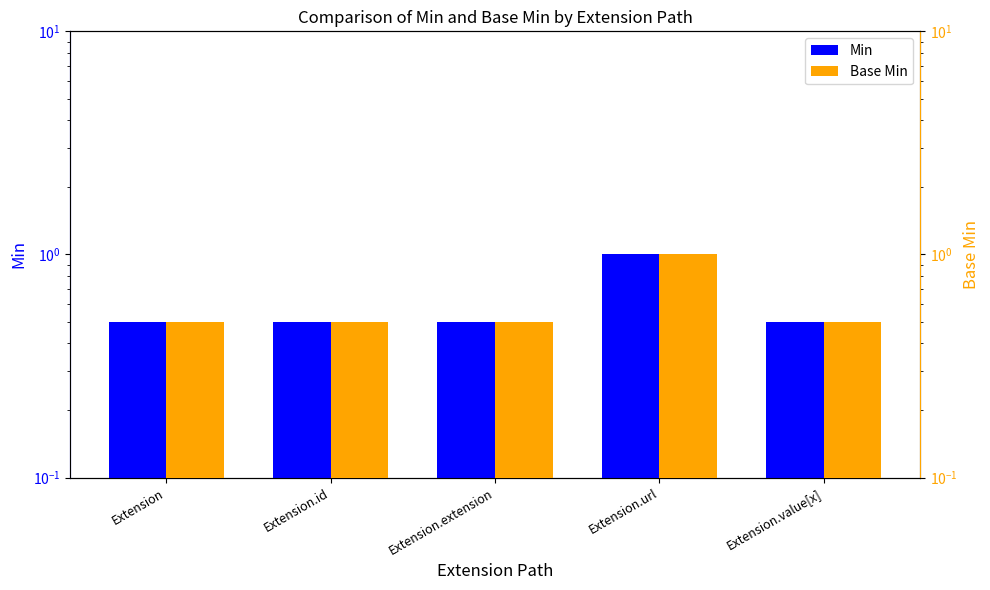

At how many categories does at least one series exceed 0?

5